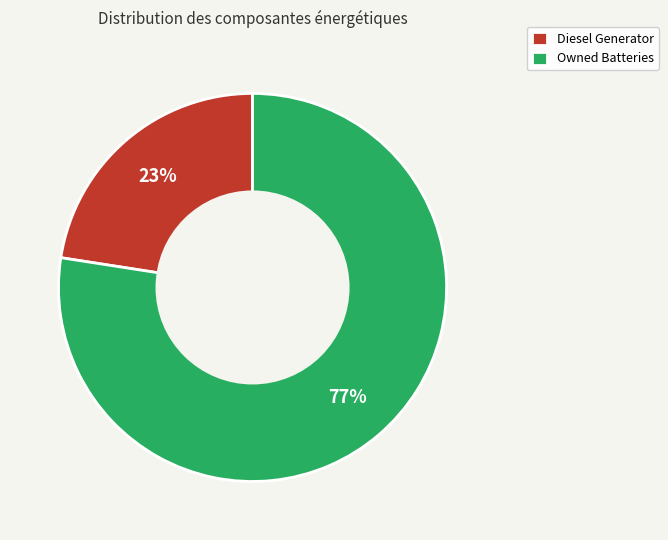

Count the number of slices in the pie.

2